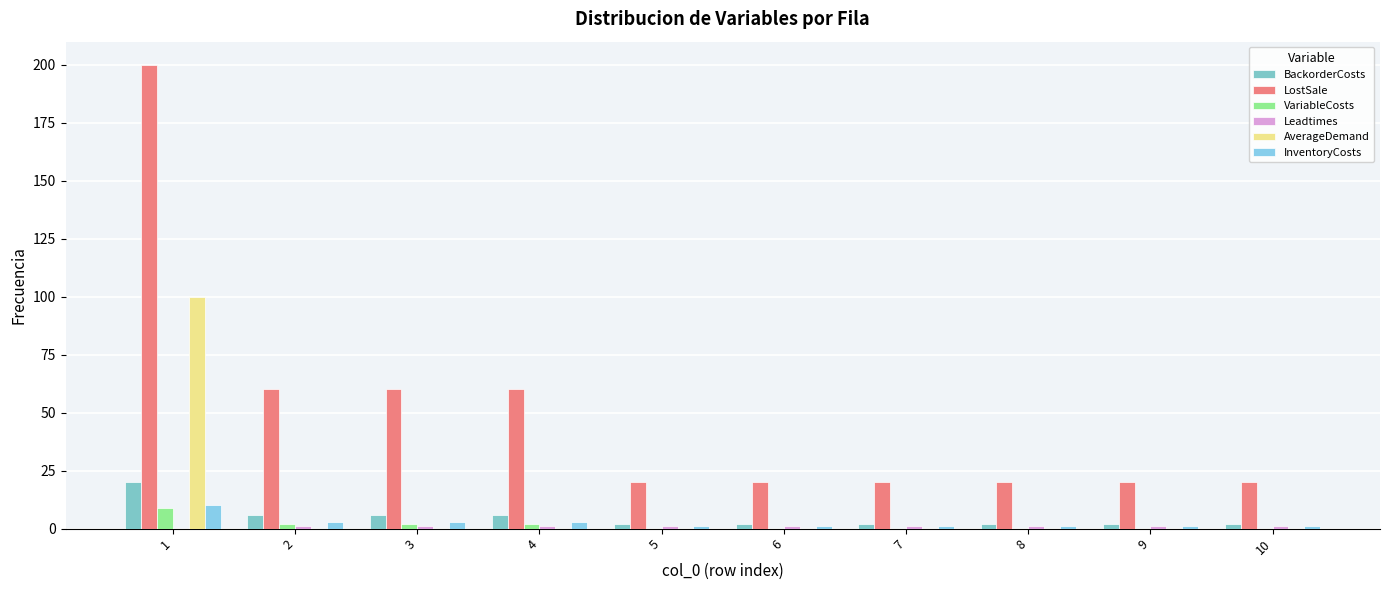

The value of LostSale at 6 is 7. True or false?

False